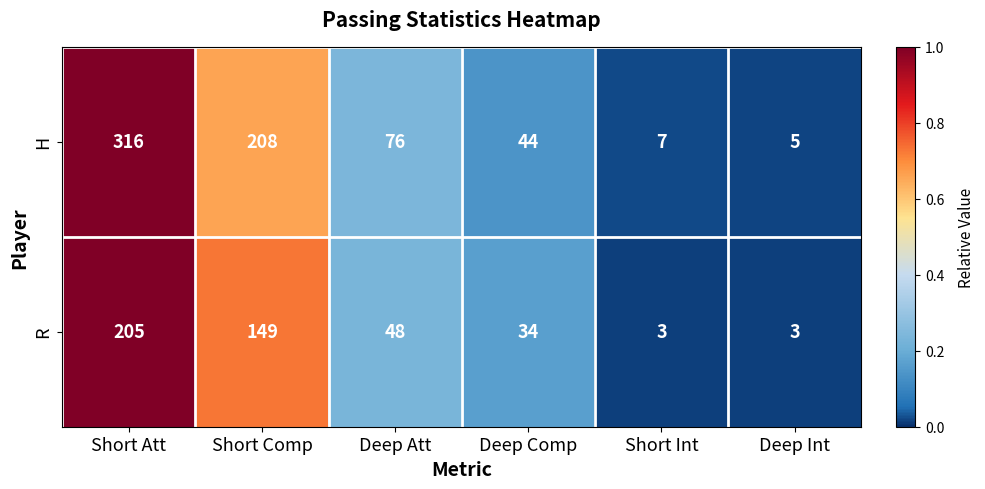

Rank the series by their average value, from highest to lowest.

H, R